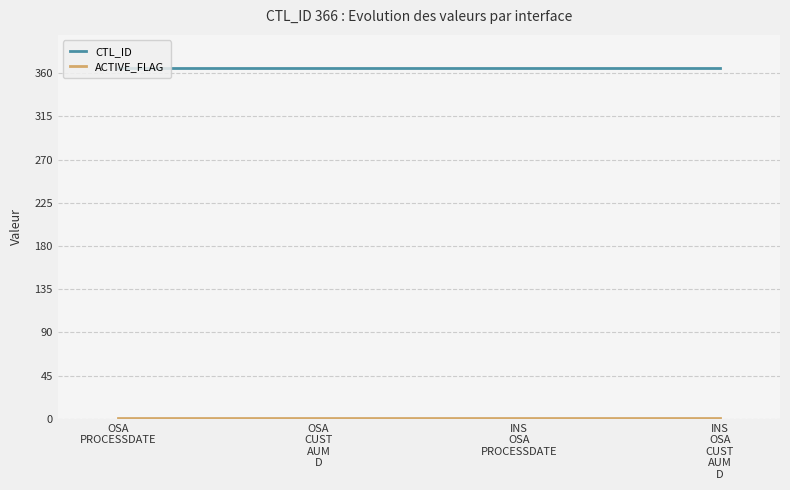

At how many categories does at least one series exceed 289?

4